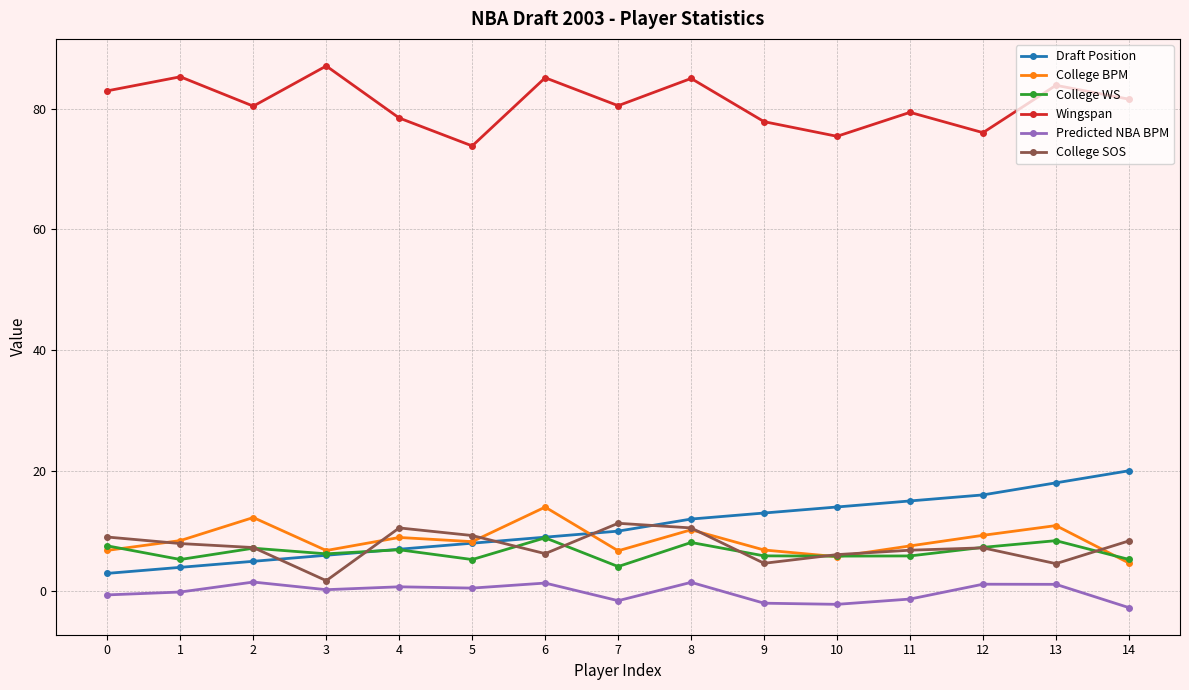

What is the minimum value for College BPM?

4.7